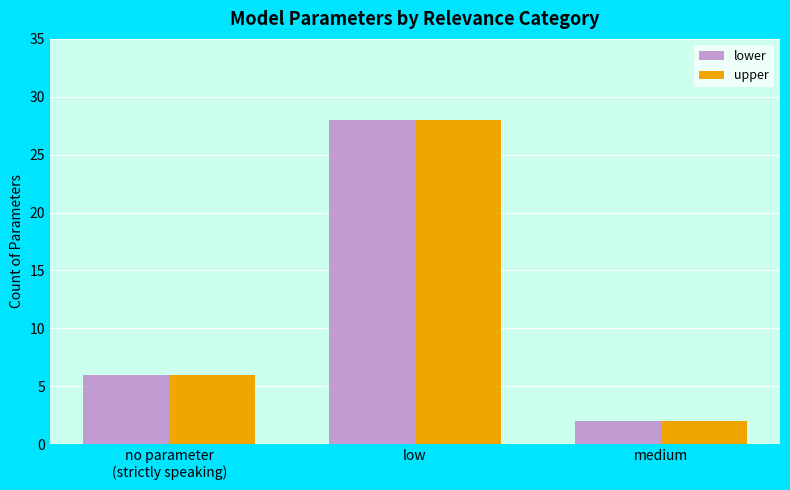

True or false: lower has a value of 3 at no parameter
(strictly speaking).

False